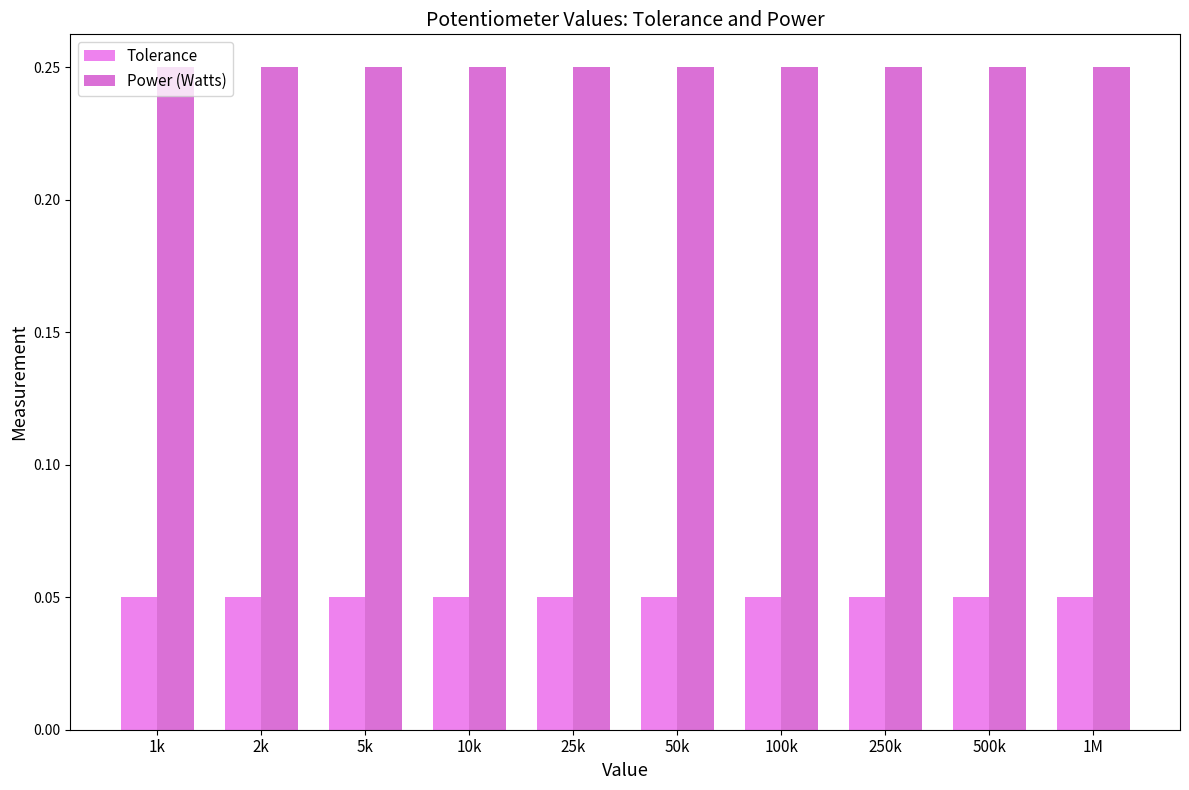

Reading left to right, list all the values displayed in this chart.

Tolerance: 1k=0.1	2k=0.1	5k=0.1	10k=0.1	25k=0.1	50k=0.1	100k=0.1	250k=0.1	500k=0.1	1M=0.1
Power (Watts): 1k=0.2	2k=0.2	5k=0.2	10k=0.2	25k=0.2	50k=0.2	100k=0.2	250k=0.2	500k=0.2	1M=0.2